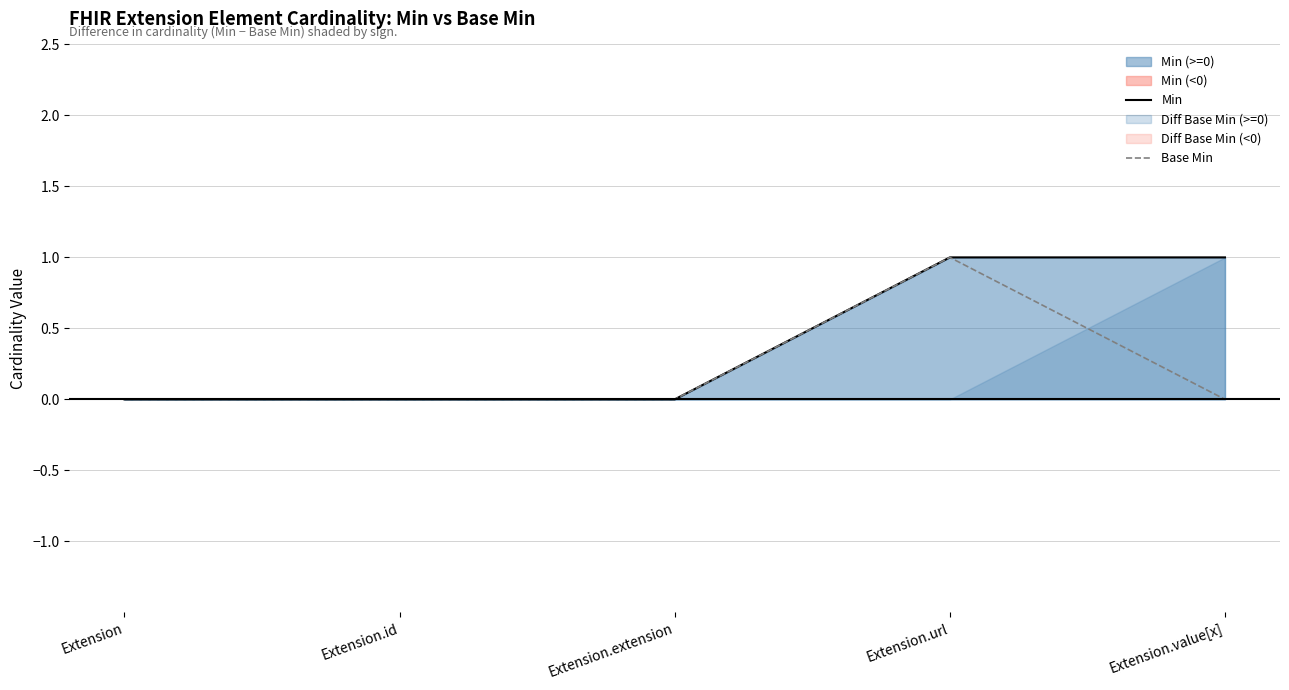

At which label is Min closest to 0?

Extension